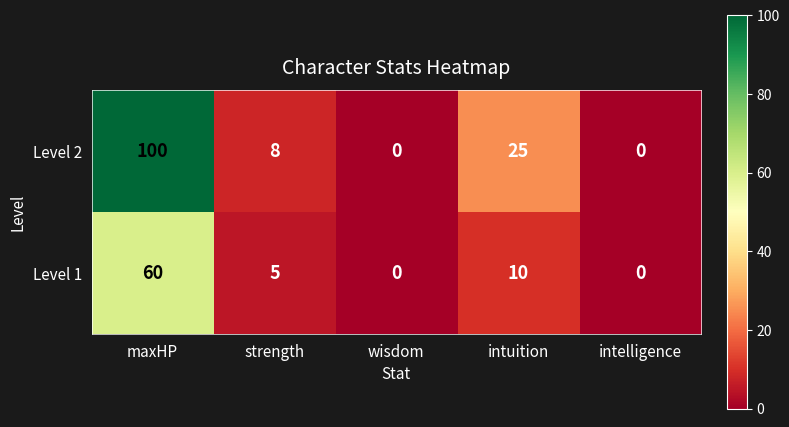

At how many categories does at least one series exceed 5?

3